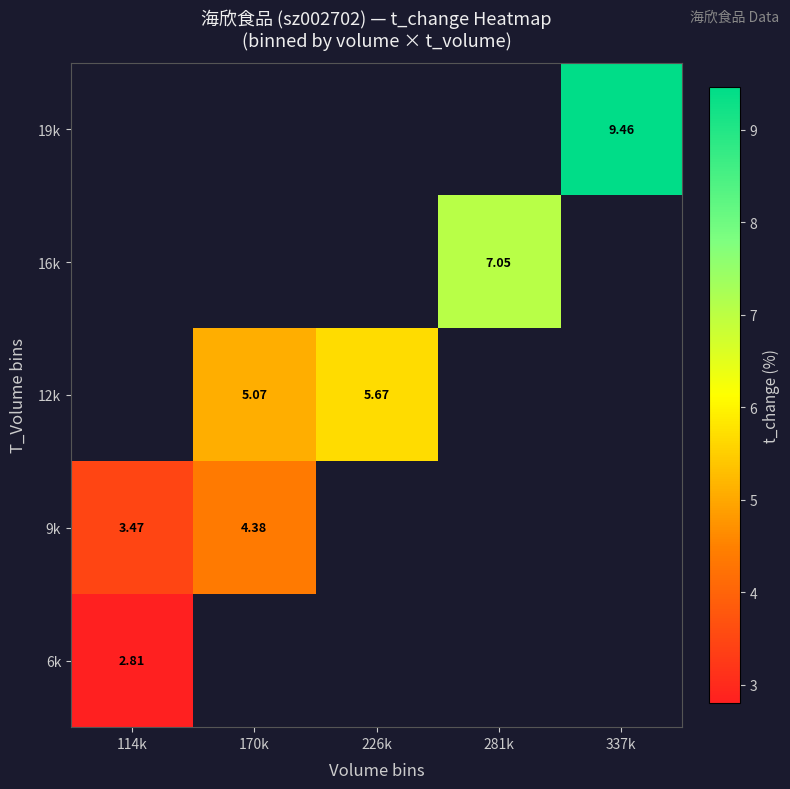

Rank the series by their maximum value, from highest to lowest.

9k, 12k, 16k, 19k, 6k